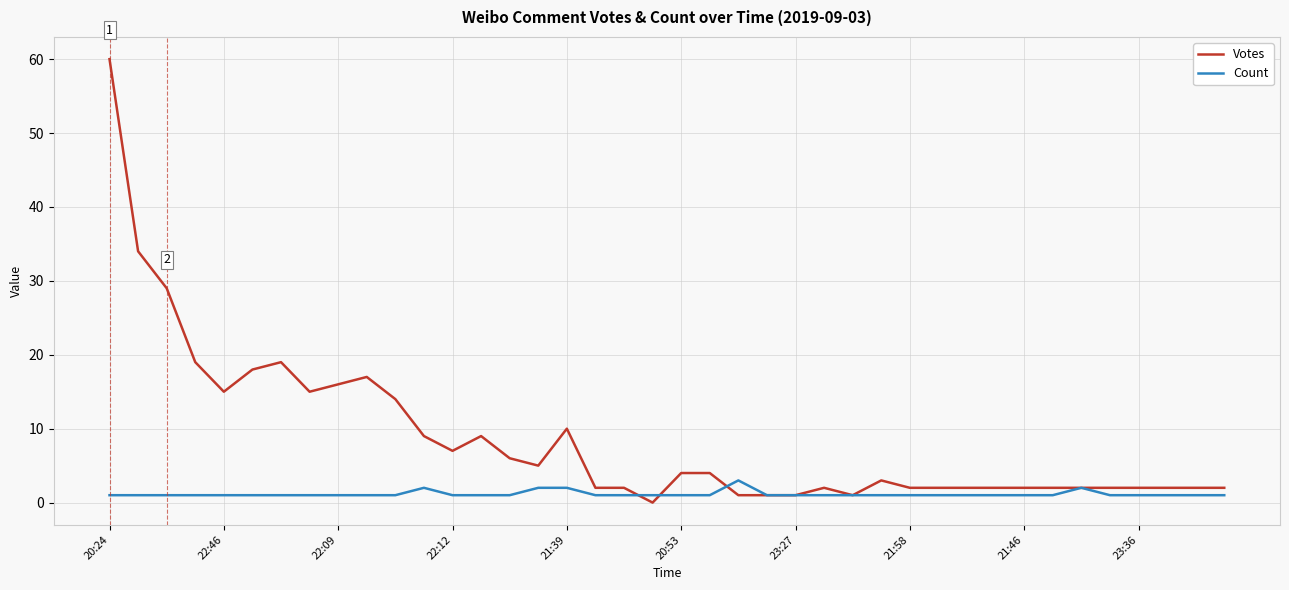

Which series has the largest total across all categories?

Votes